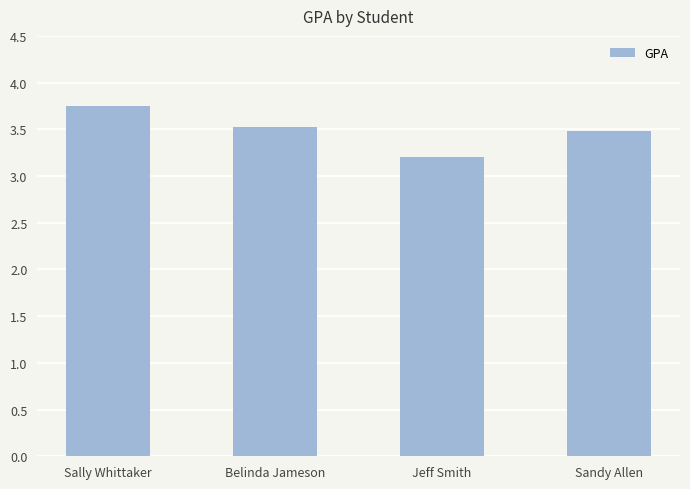

At which label is the value closest to 3?

Jeff Smith